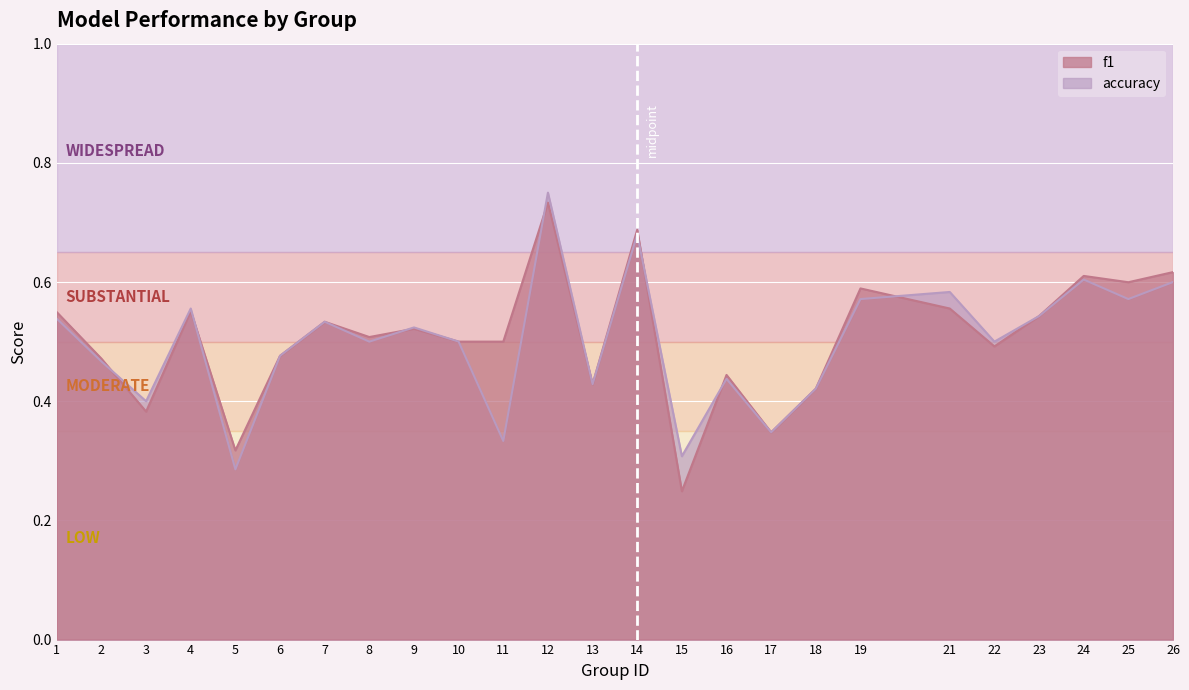

What is the minimum value shown in the chart?

0.2